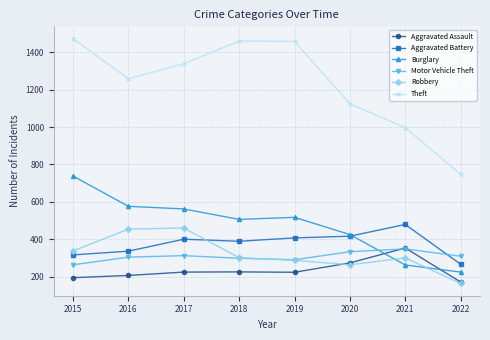

What is the average value of the Theft series?

1233